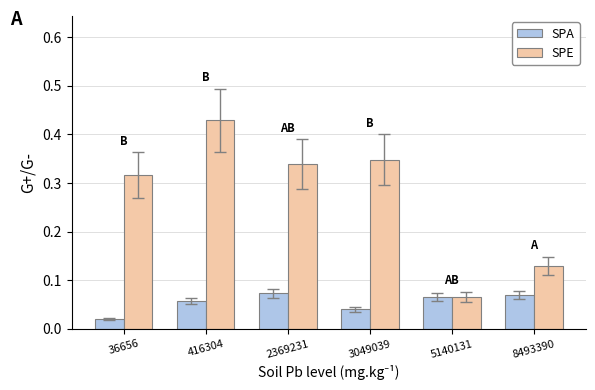

What is the sum of the SPE values at 416304 and 5140131?

0.5